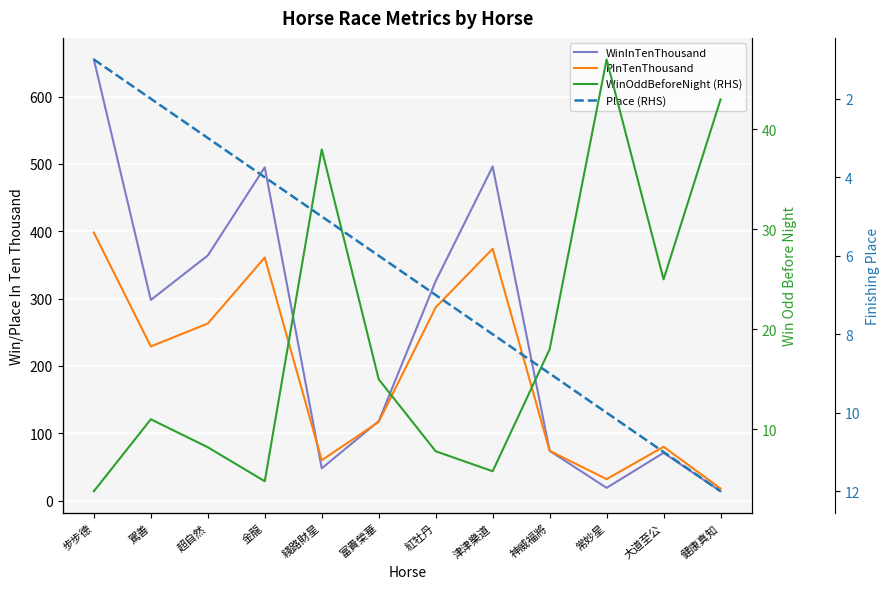

What is the maximum value for WinInTenThousand?

655.0